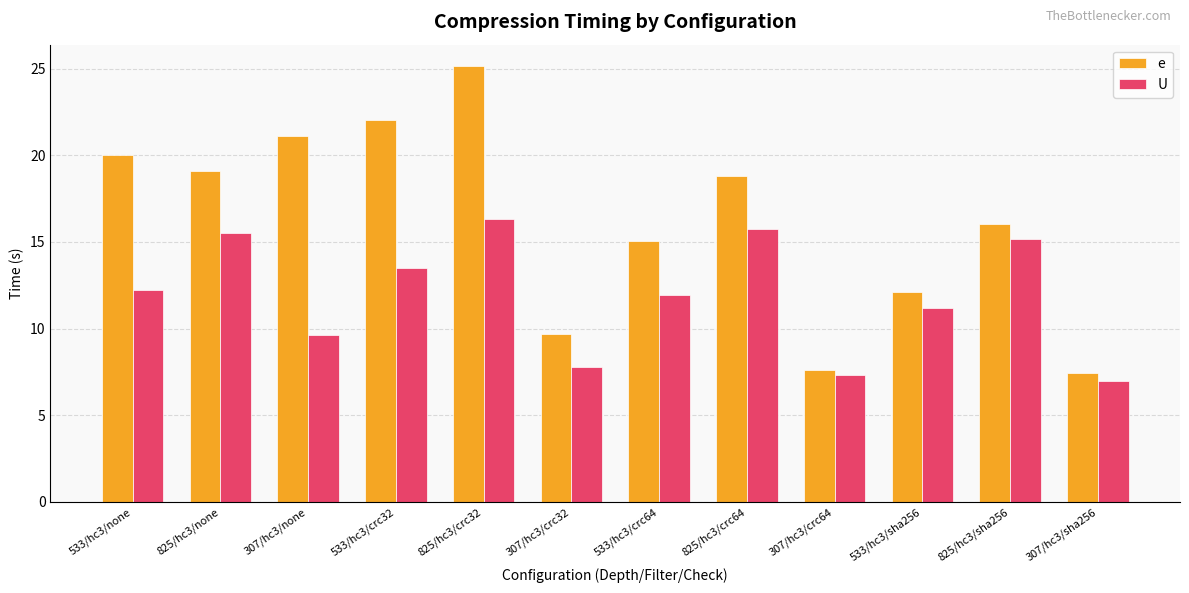

What is the value of the e bar at the 9th from the left?

7.6